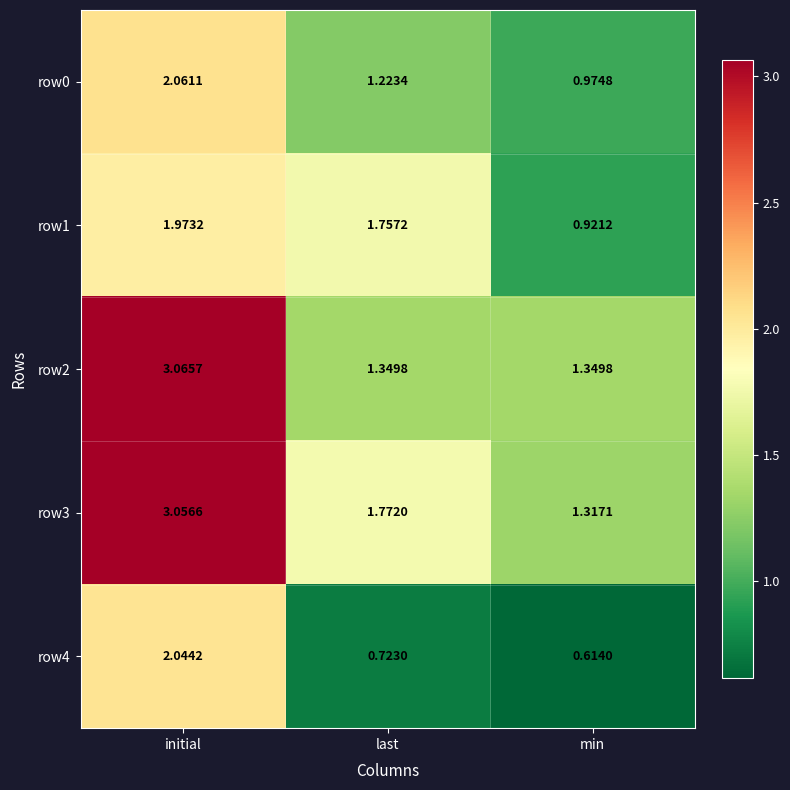

Which series has the largest total across all categories?

row3